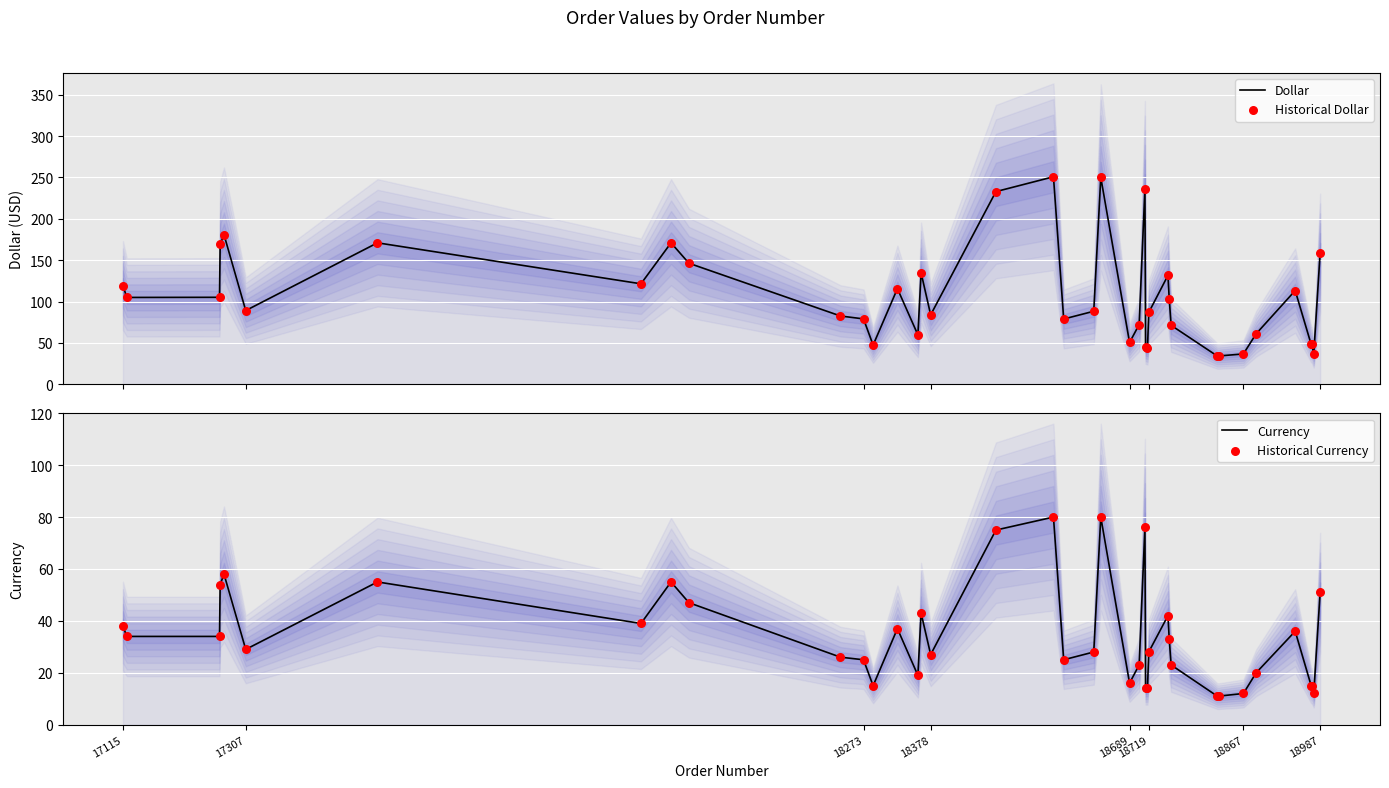

What are all the series names shown in the legend?

Dollar, Historical Dollar, Currency, Historical Currency